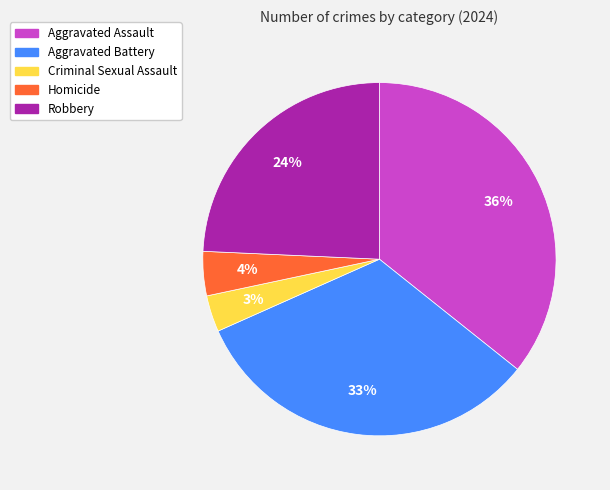

Count the number of slices in the pie.

5